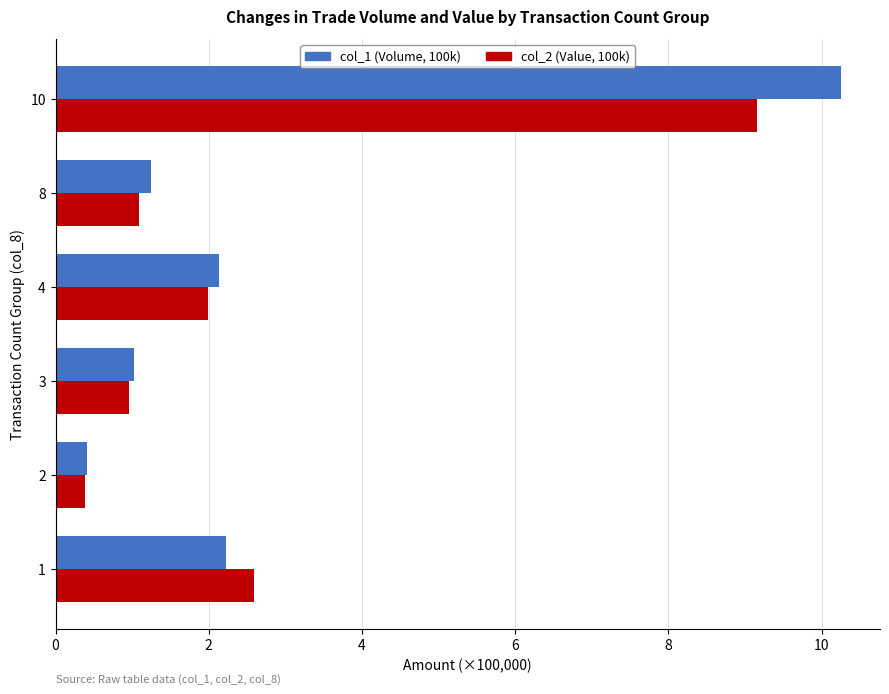

What is the approximate value of col_1 (Volume, 100k) at 2?

0.4